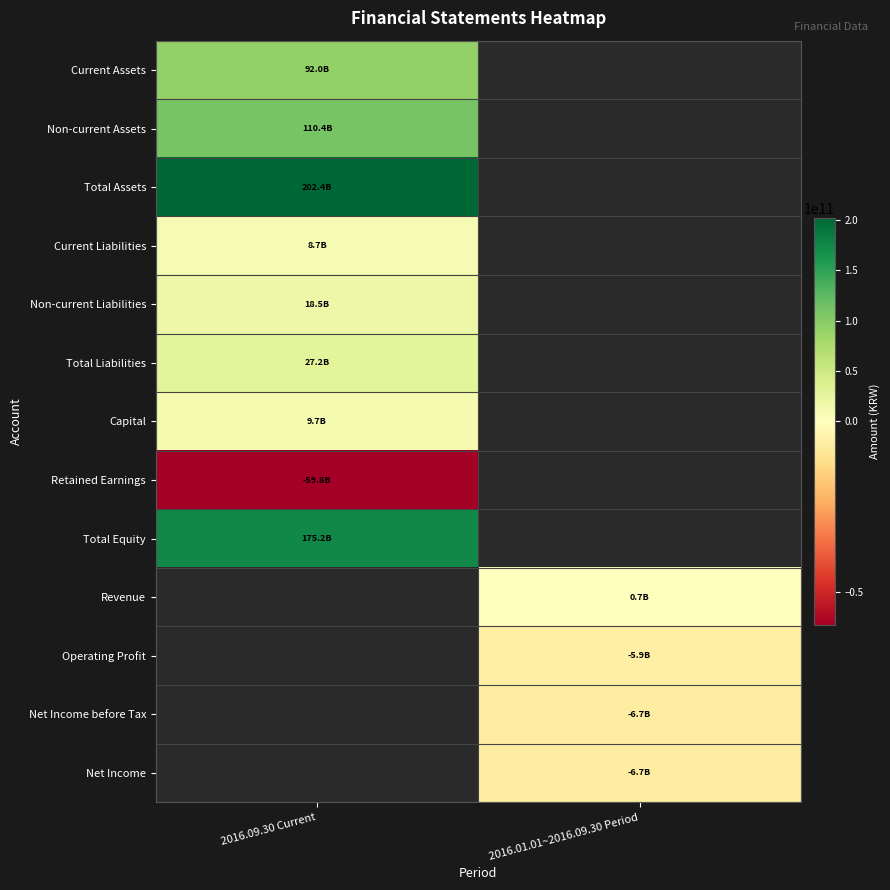

What is the difference between the highest and lowest values at 2016.09.30 Current?

262230935088.0